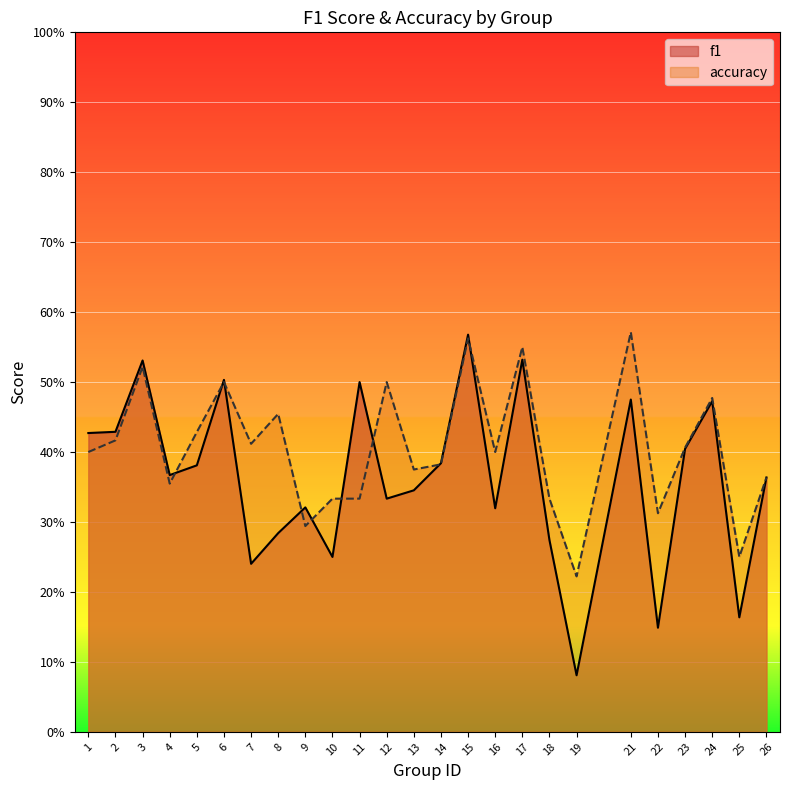

True or false: f1 and accuracy intersect in this chart.

True